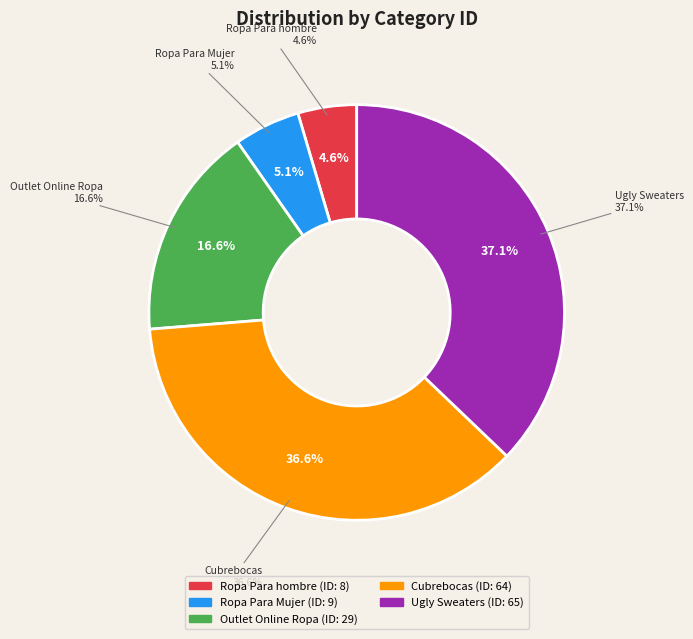

Count the number of slices in the pie.

5